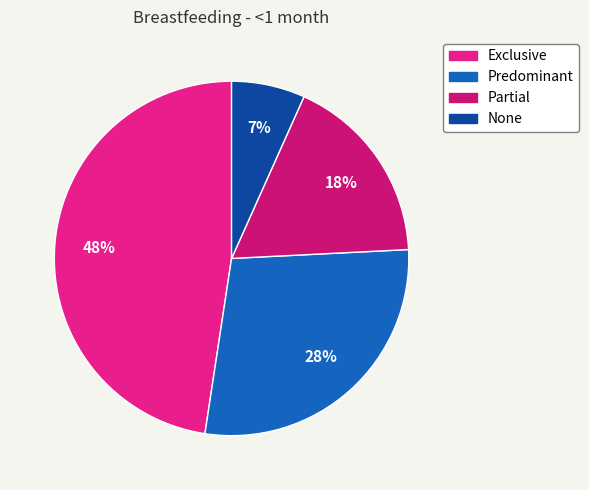

Is it true that None is 1% of the pie?

False